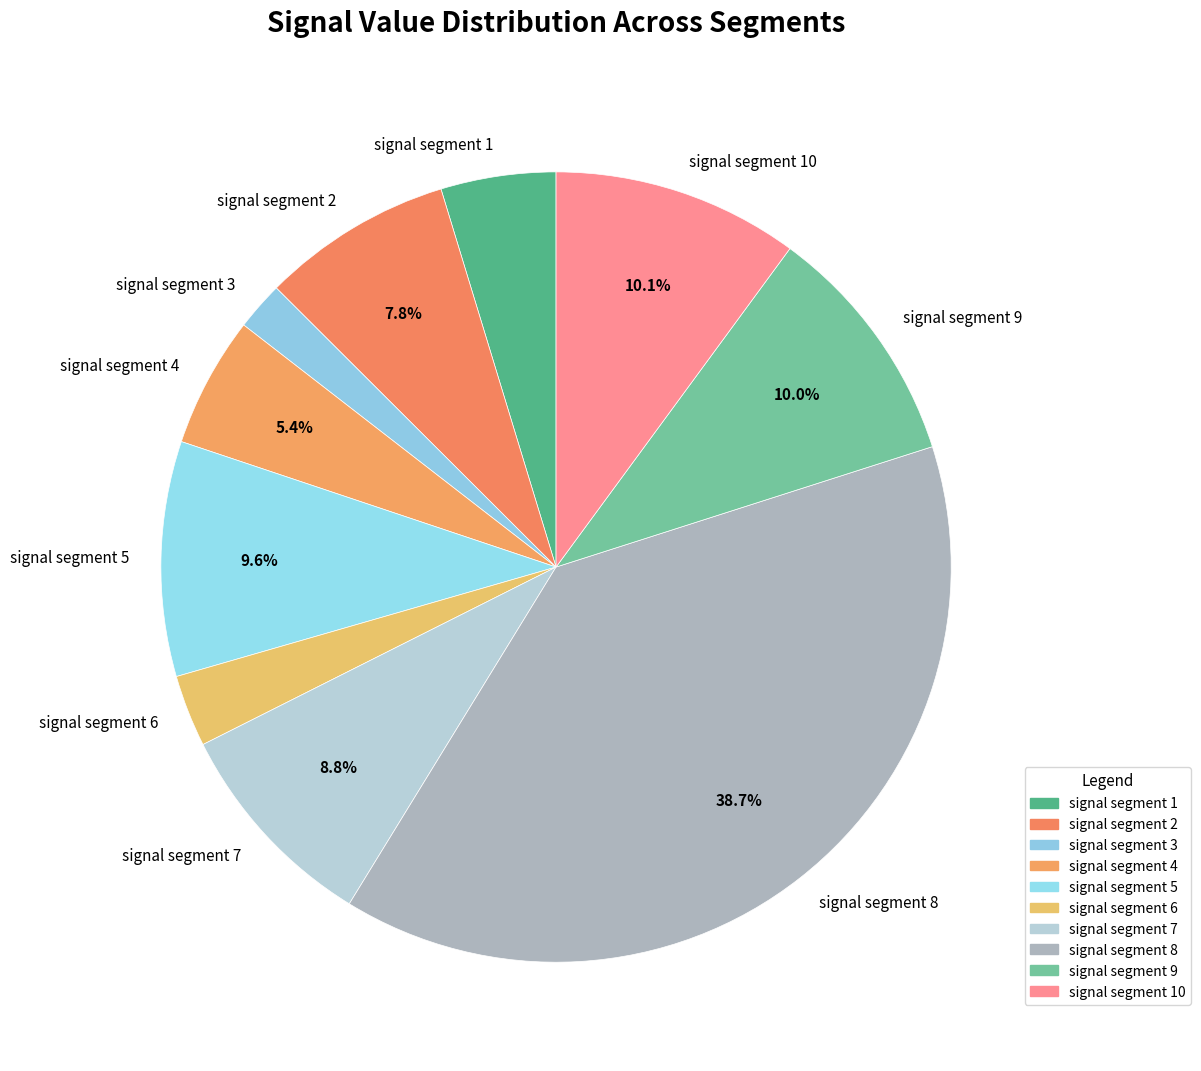

Between signal segment 10 and signal segment 6, which is larger?

signal segment 10